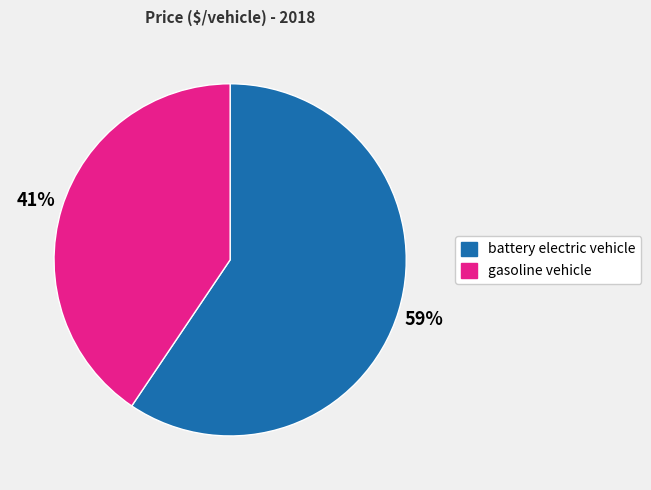

Which slice is the smallest?

gasoline vehicle